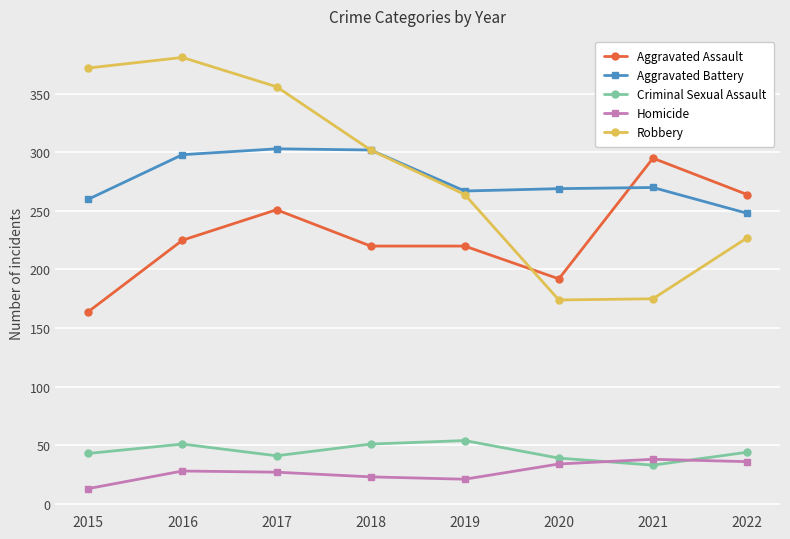

True or false: Aggravated Battery has more than 2 interior local peaks.

False